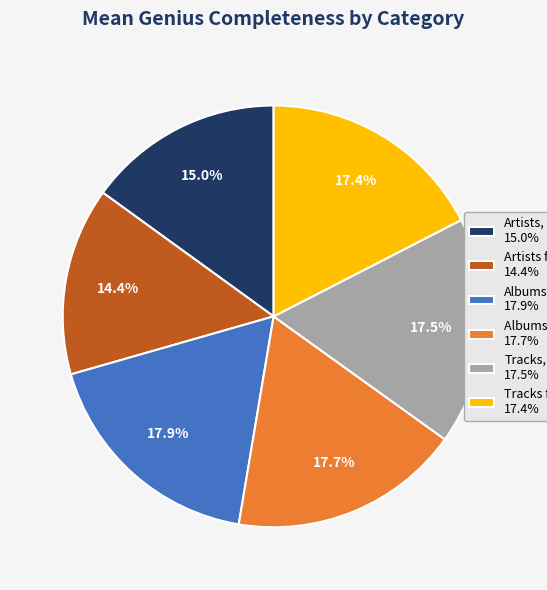

Count the number of slices in the pie.

6